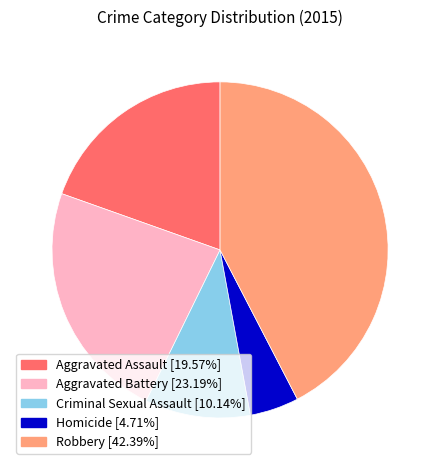

Which slice is the smallest?

Homicide